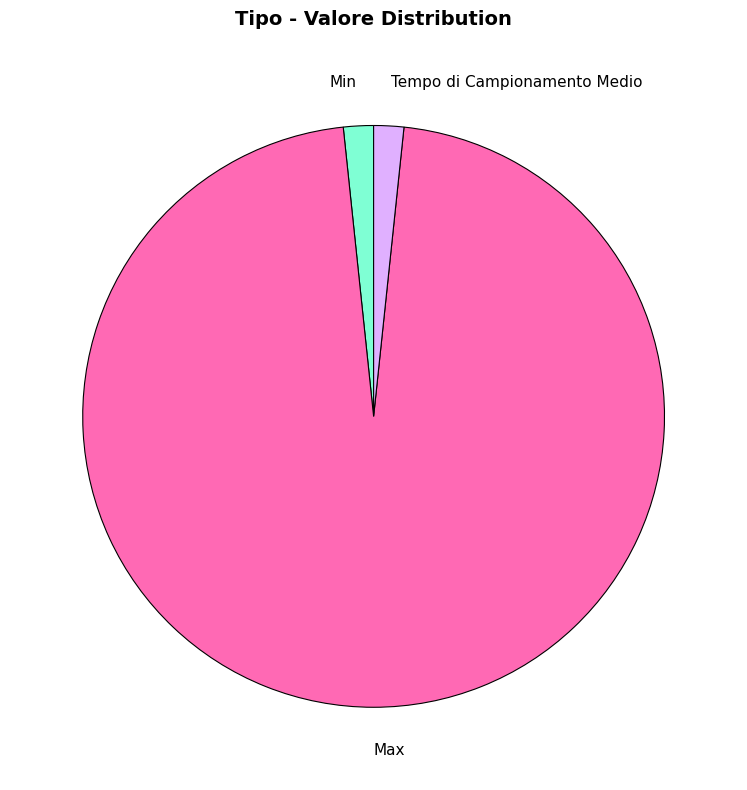

Is it true that Tempo di Campionamento Medio is 2% of the pie?

True